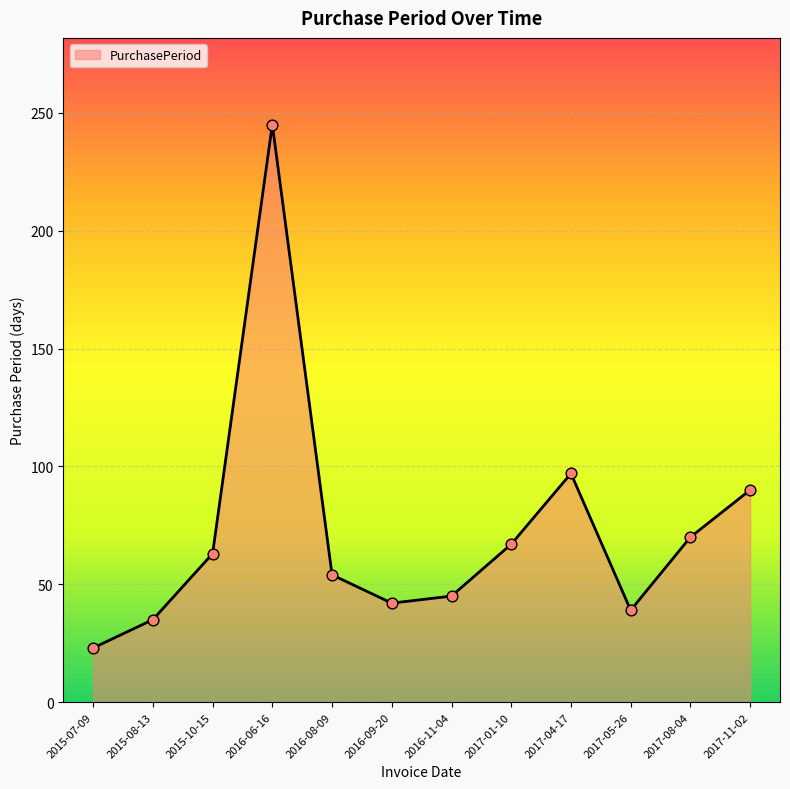

What is the change in value from 2015-08-13 to 2015-10-15?

+28